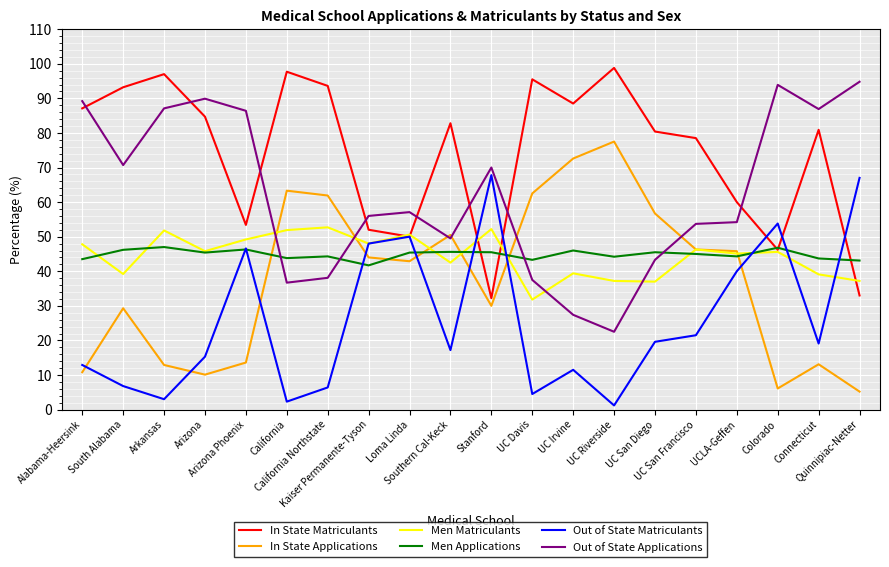

Where does the In State Applications series first go above 44?

California